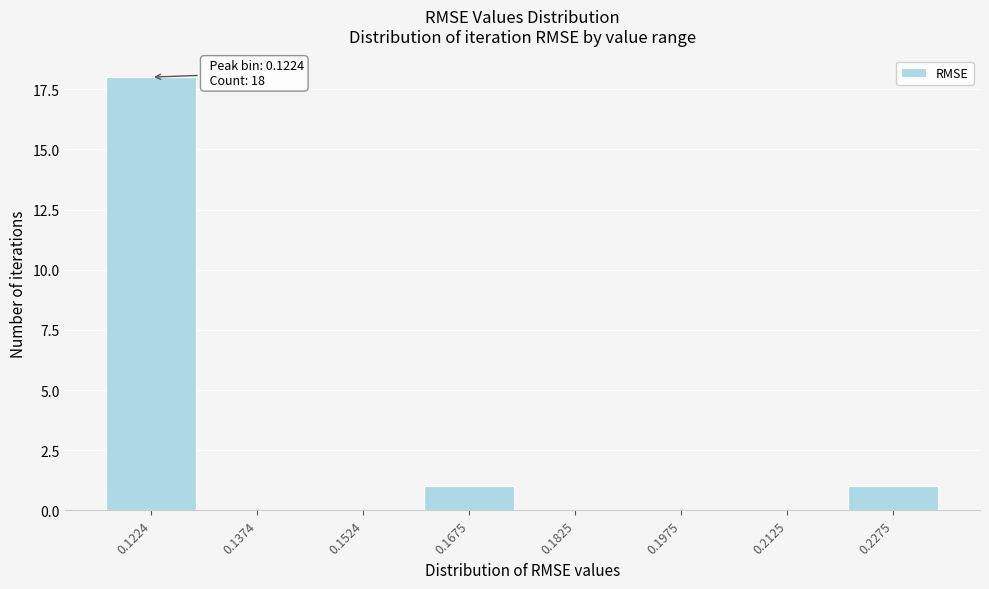

Reading left to right, transcribe all the data shown in this chart.

0.1224=18	0.1374=0	0.1524=0	0.1675=1	0.1825=0	0.1975=0	0.2125=0	0.2275=1